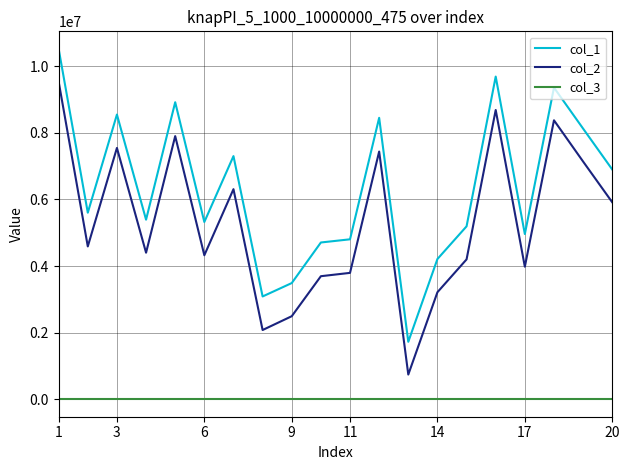

What is the maximum value shown in the chart?

10521662